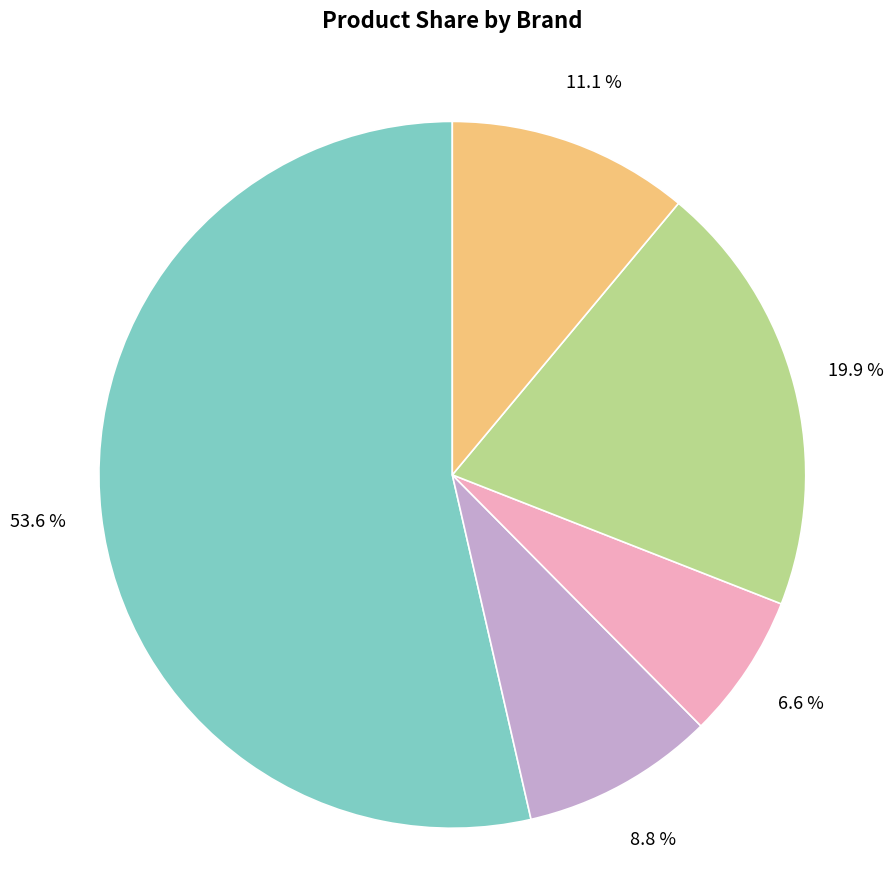

Is there a majority slice in this chart?

Yes